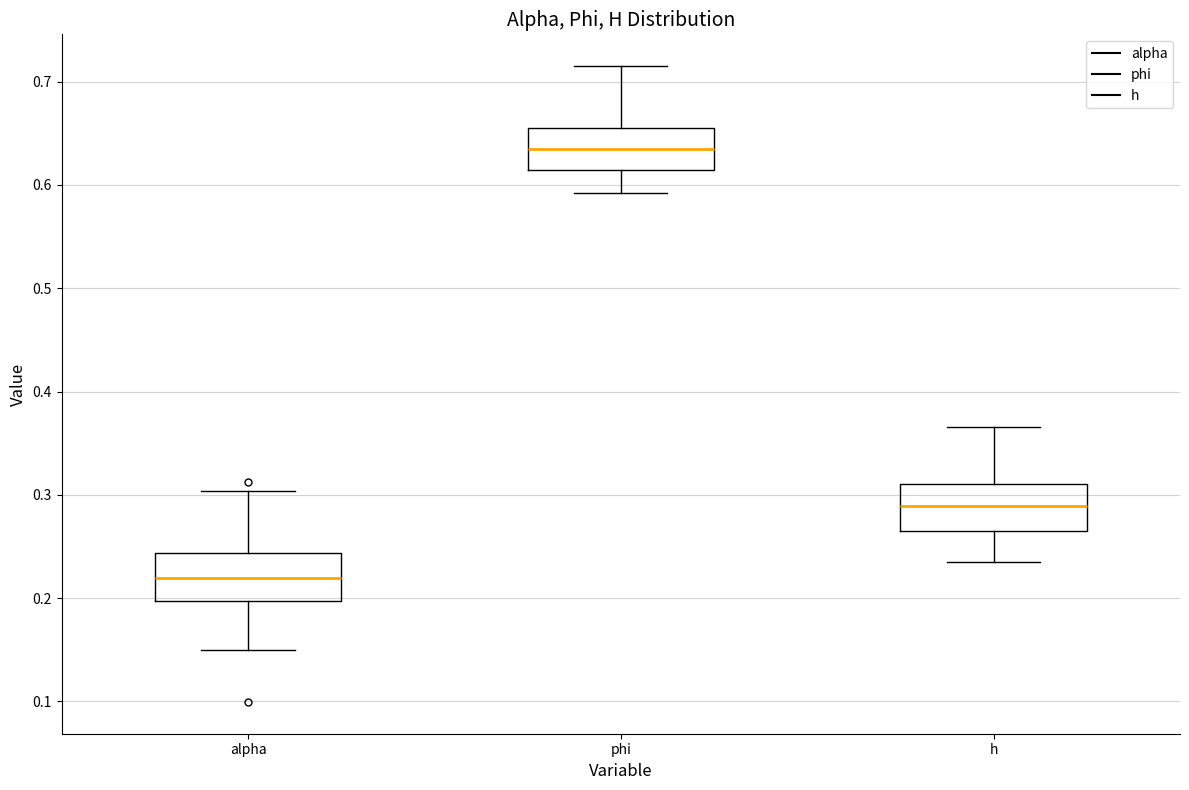

Which box has the highest median line?

phi